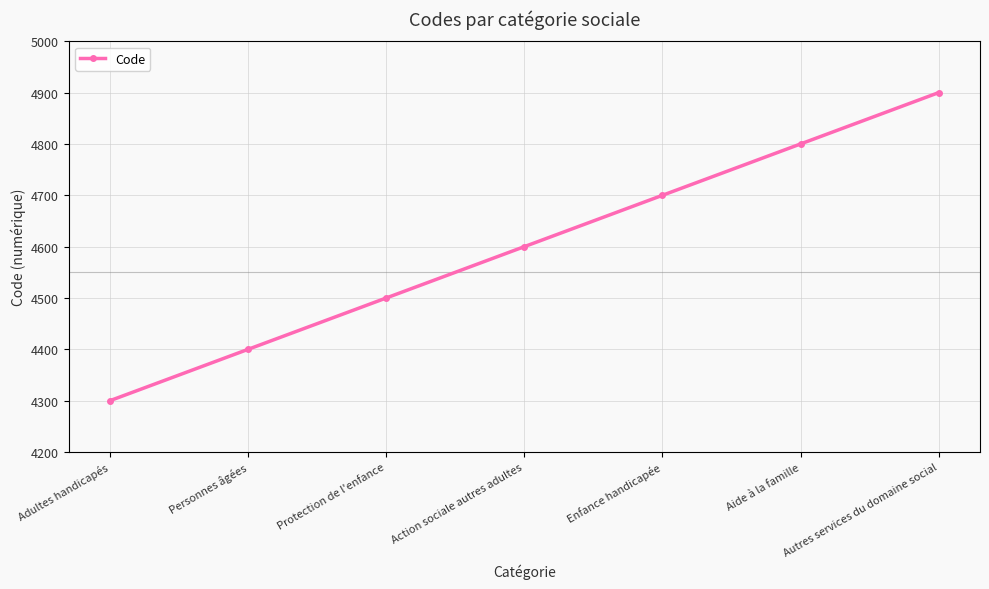

True or false: there are more than 1 points higher than both neighbors.

False